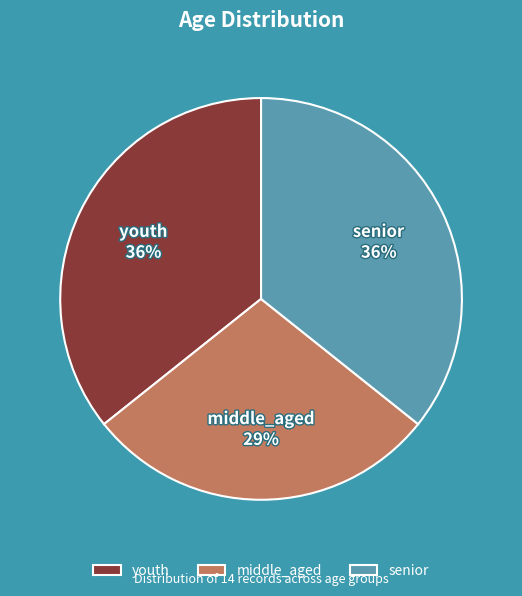

Approximately how many times larger is the value at youth compared to senior?

1.0